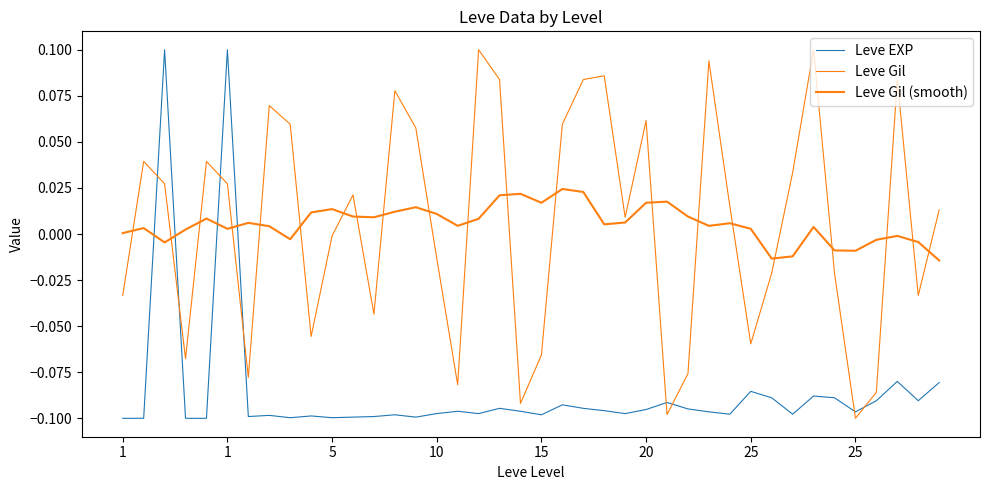

How many lines are shown in the chart?

3